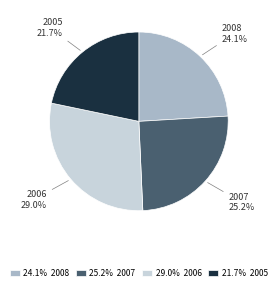

To the nearest percent, what is the difference between the 2008 and 2007 slice percentages?

1%